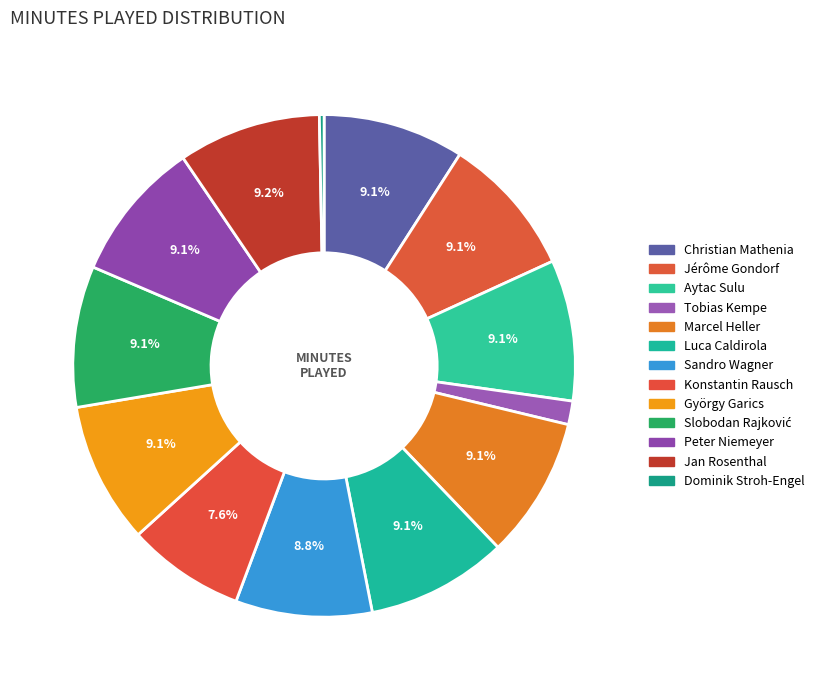

How many slices are in this pie chart?

13